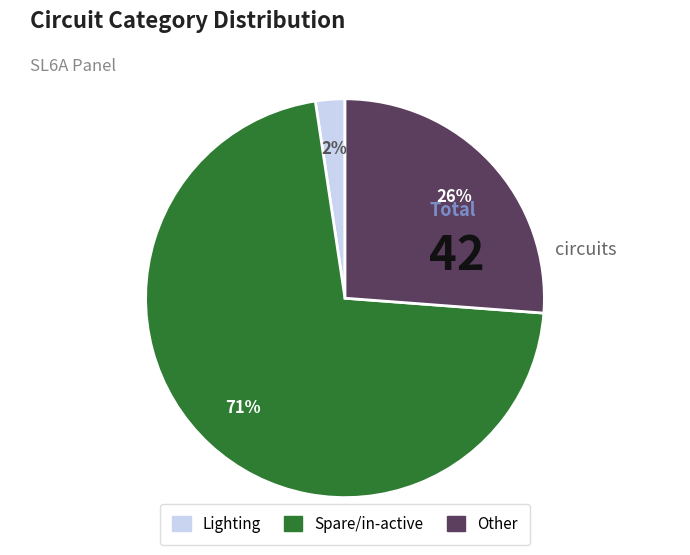

To the nearest percent, what is the combined percentage of Spare/in-active and Other?

98%